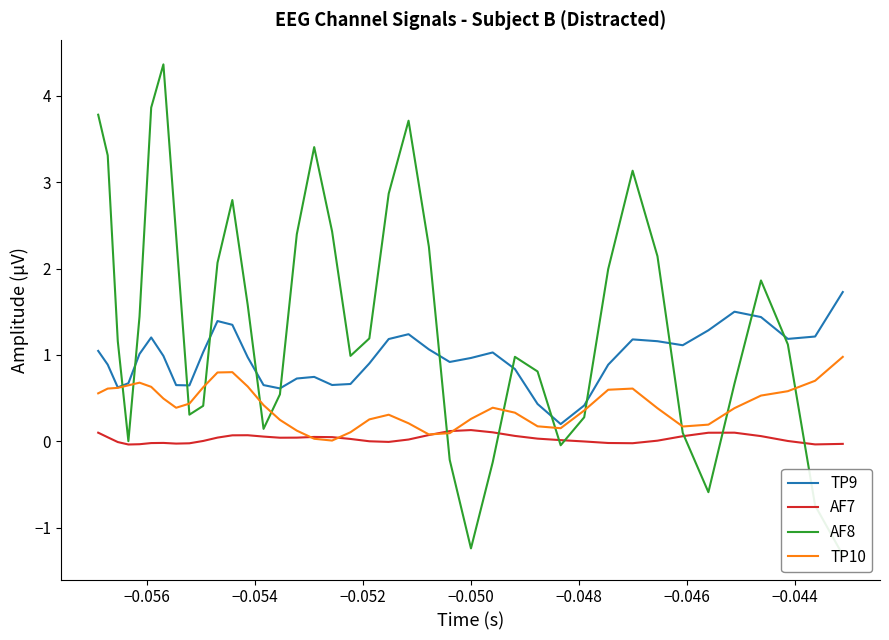

True or false: TP9 and AF7 intersect in this chart.

False